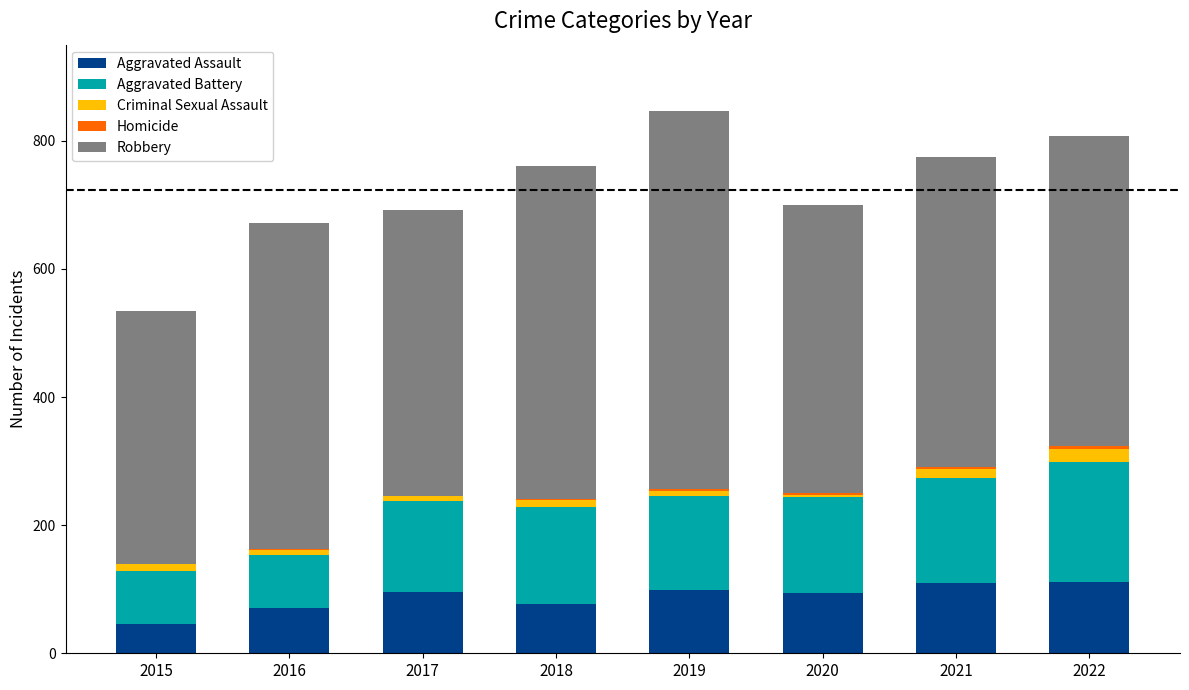

What is the highest value of the Aggravated Assault series?

112